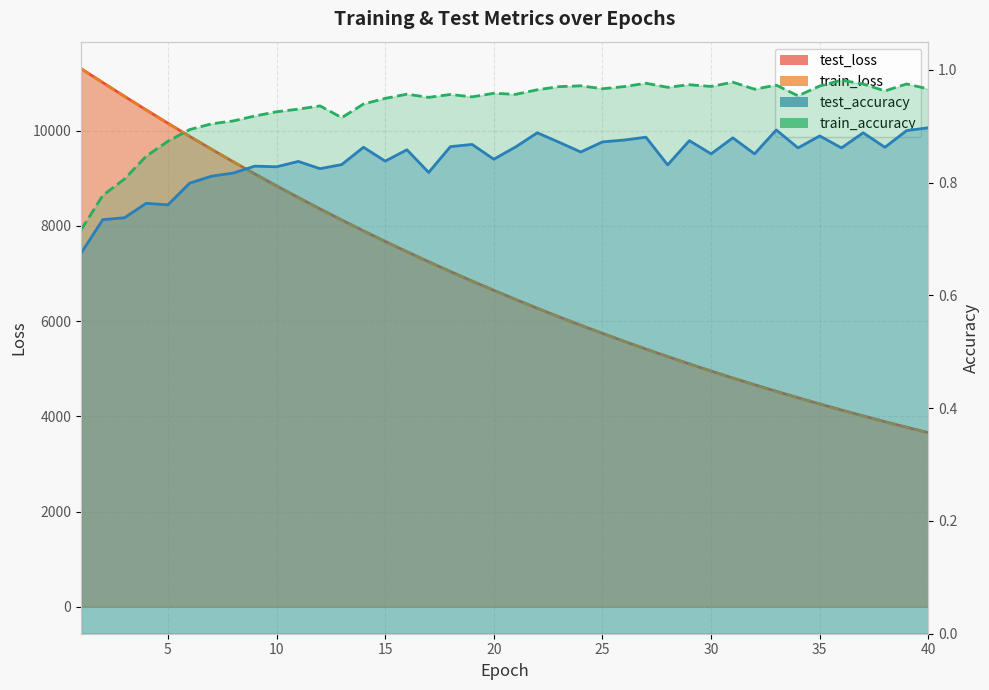

How many data points in test_loss are above 6645?

20